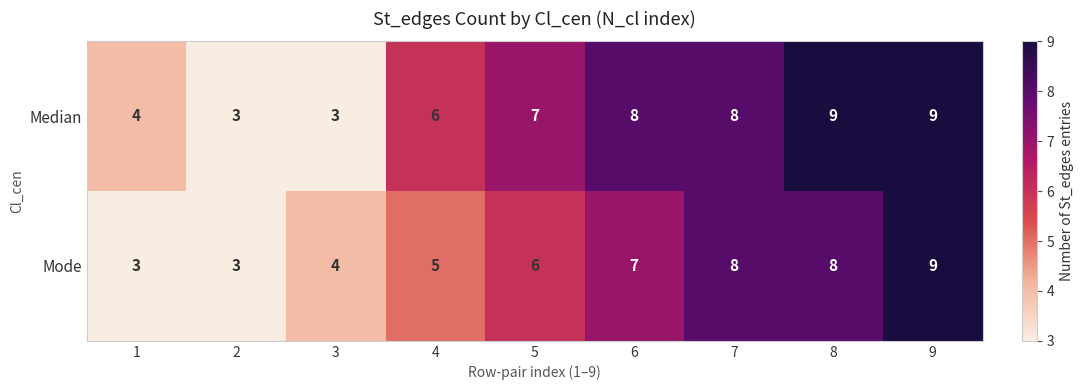

Between 6 and 9, which series saw the biggest shift?

Mode